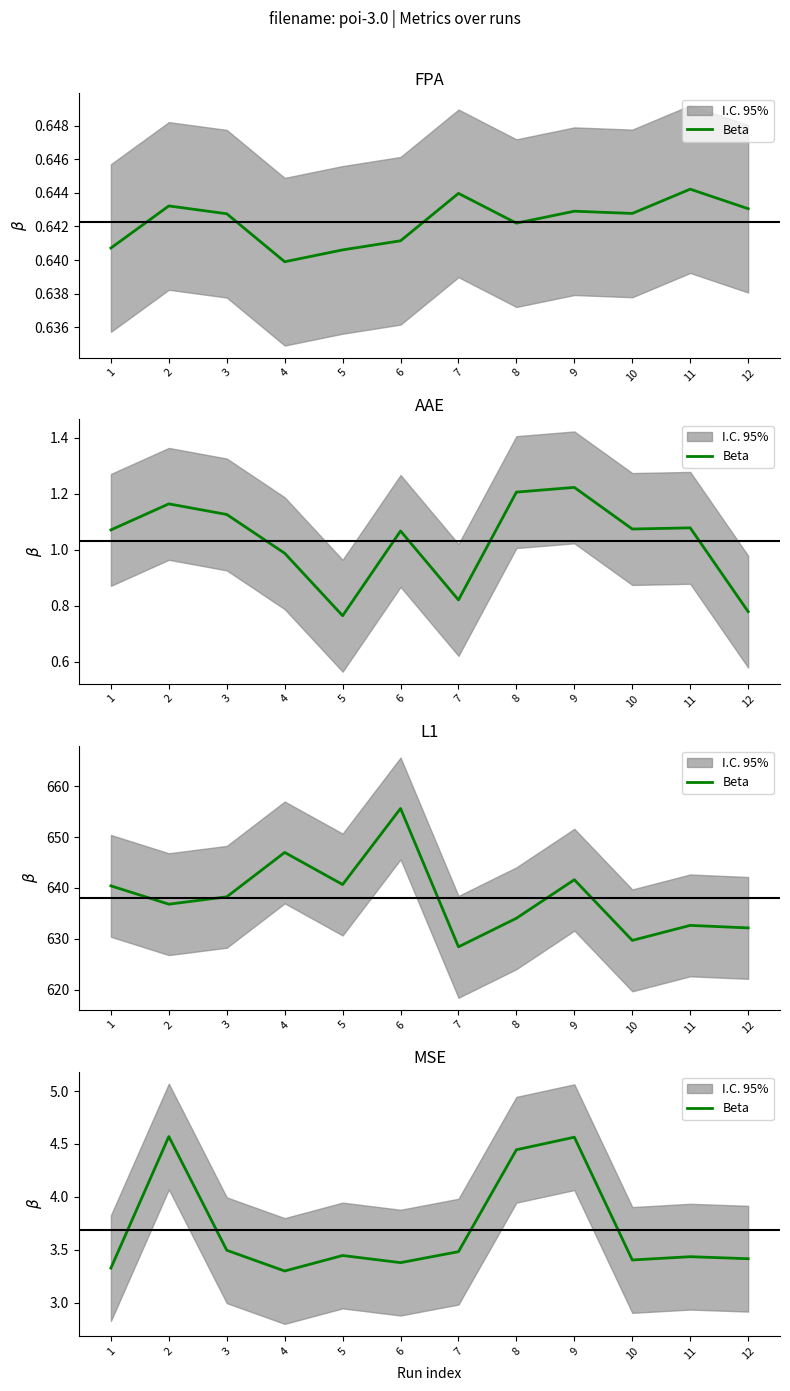

Between 11 and 4, which is larger?

11